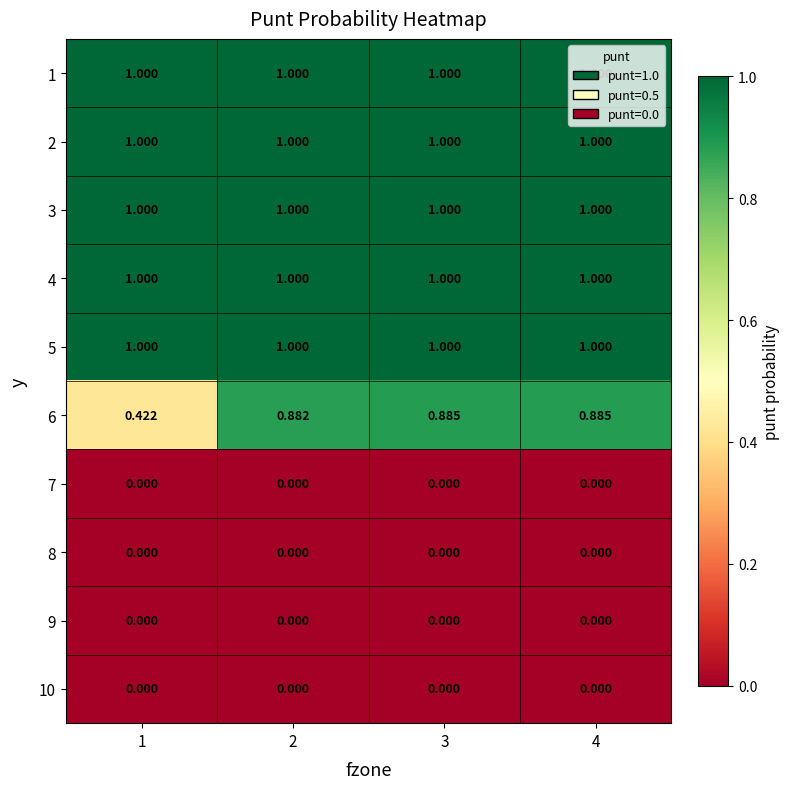

What is the spread (max minus min) of values at 1?

1.0